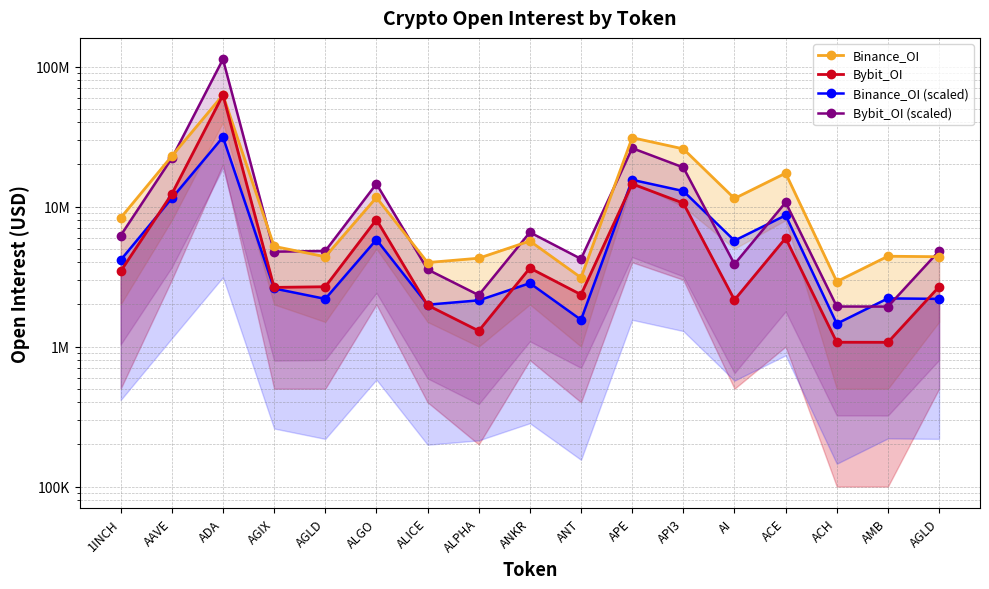

How many interior local peaks does the Bybit_OI series have?

5